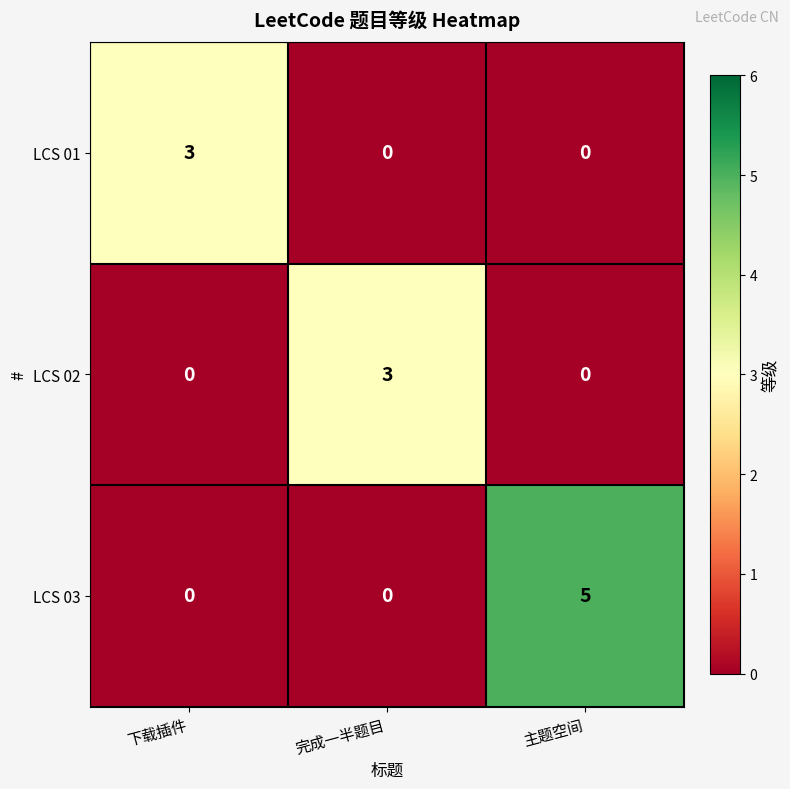

At which category is the sum across all series the highest?

主题空间